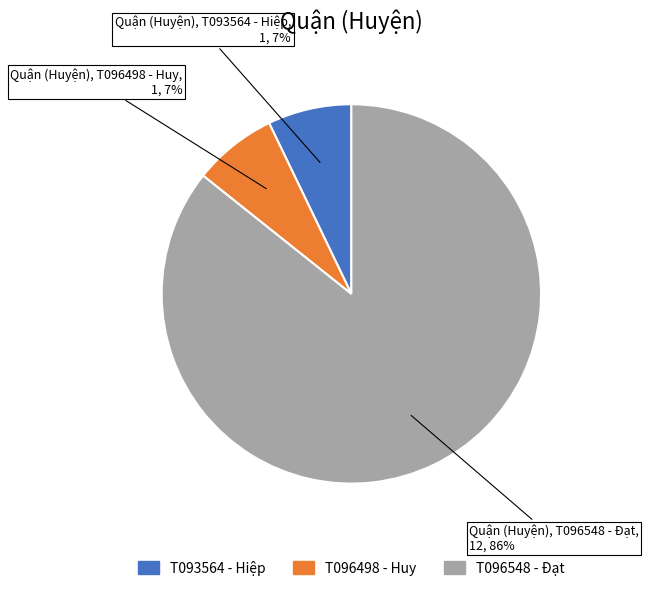

How many slices are in this pie chart?

3